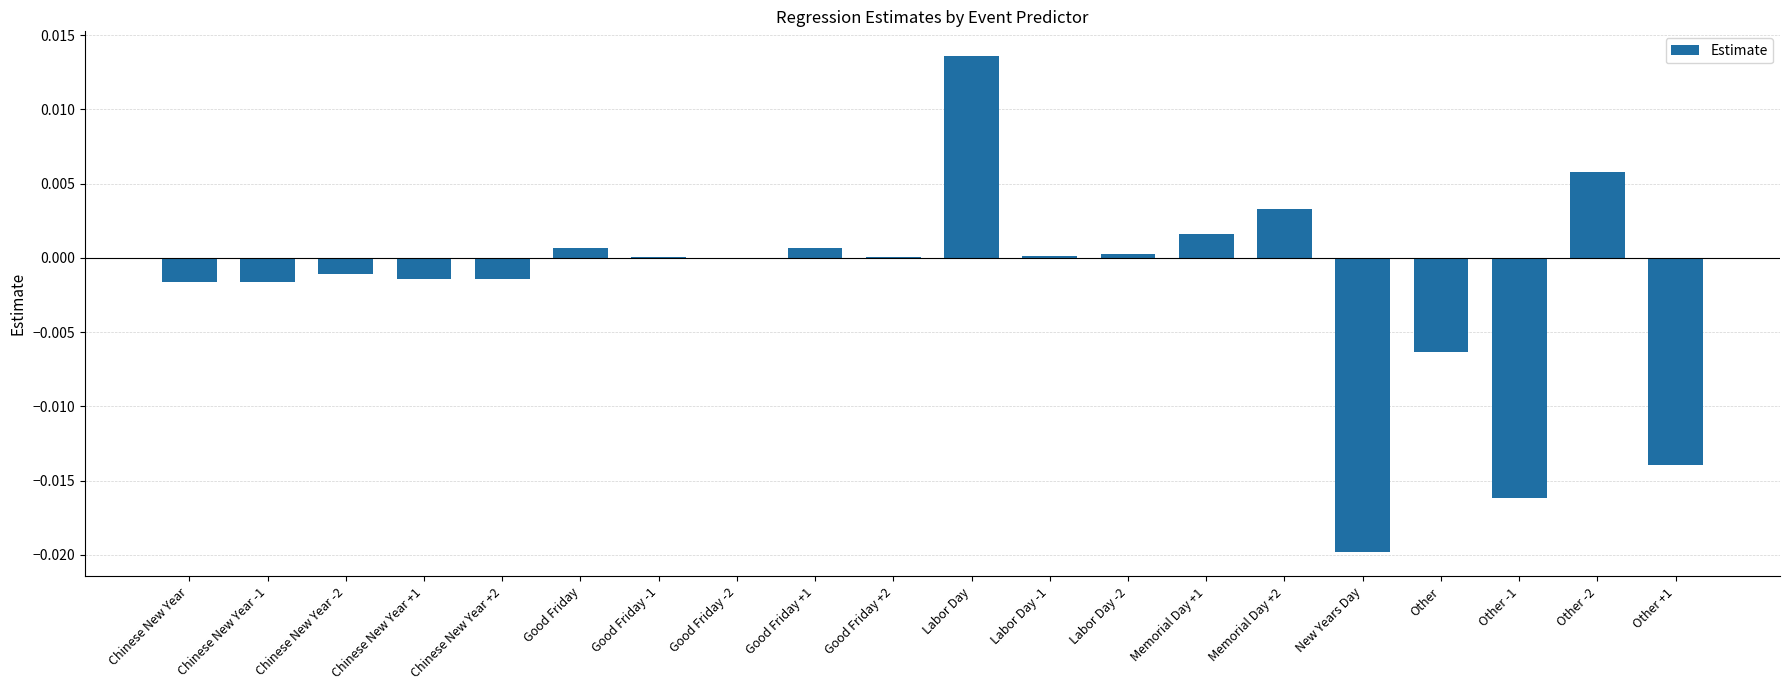

The chart shows a value of -0.0 at Chinese New Year +2. True or false?

True